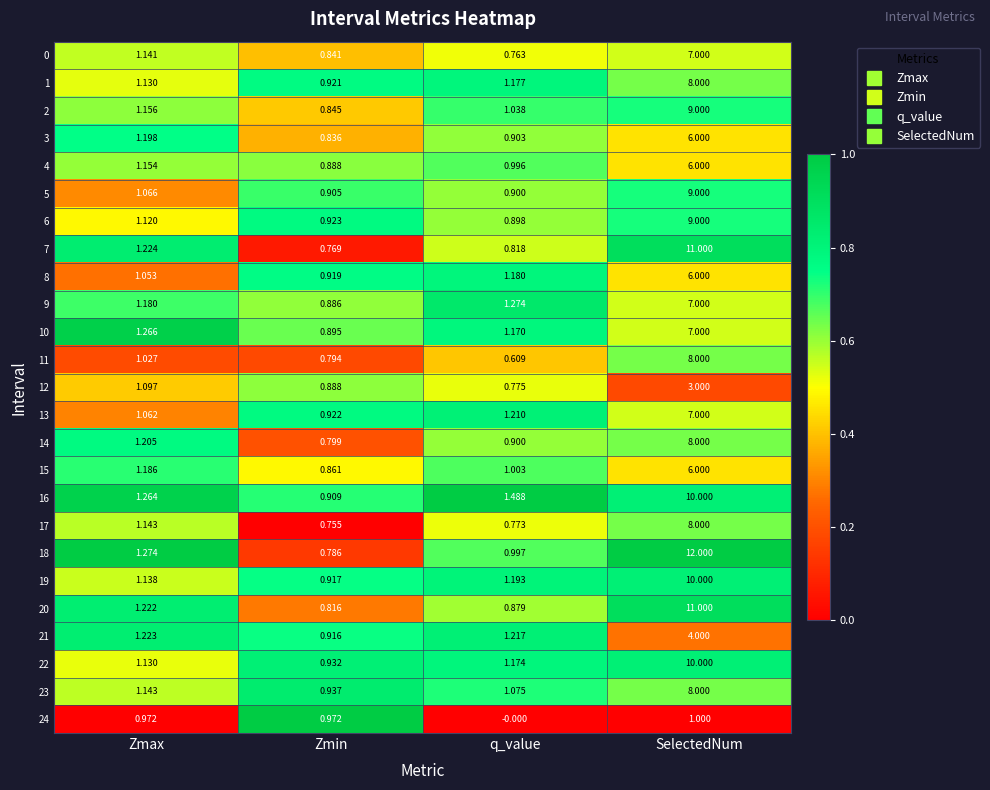

At which label does 2 reach its minimum?

Zmin